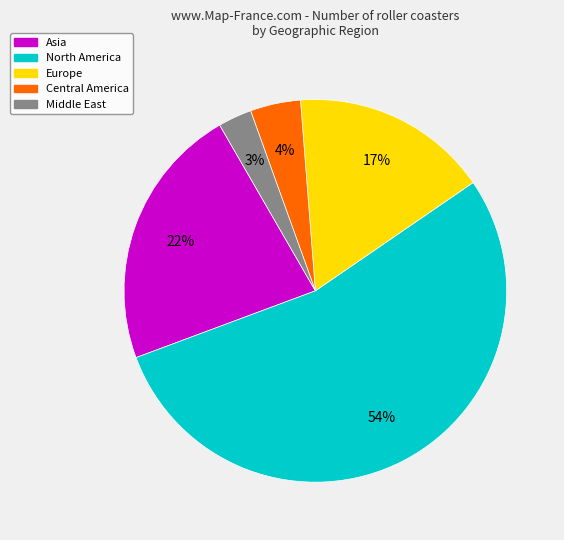

What percentage is the Central America slice, to the nearest percent?

4%